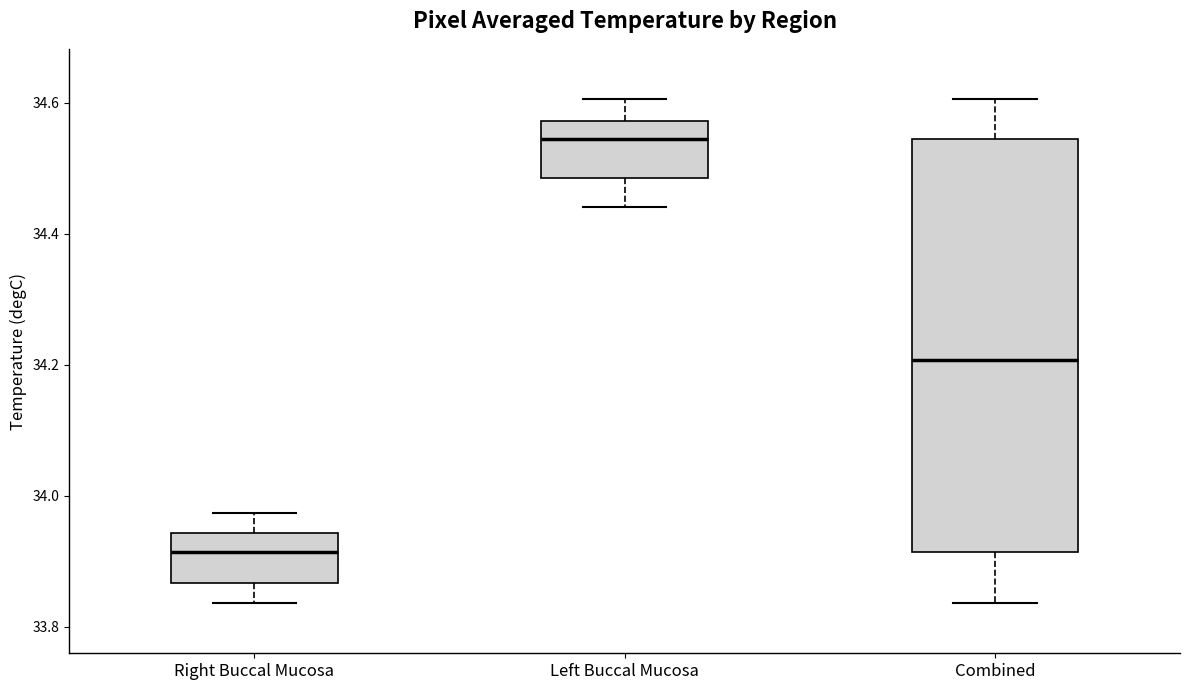

Which box is the tallest, from its lower edge to its upper edge?

Combined